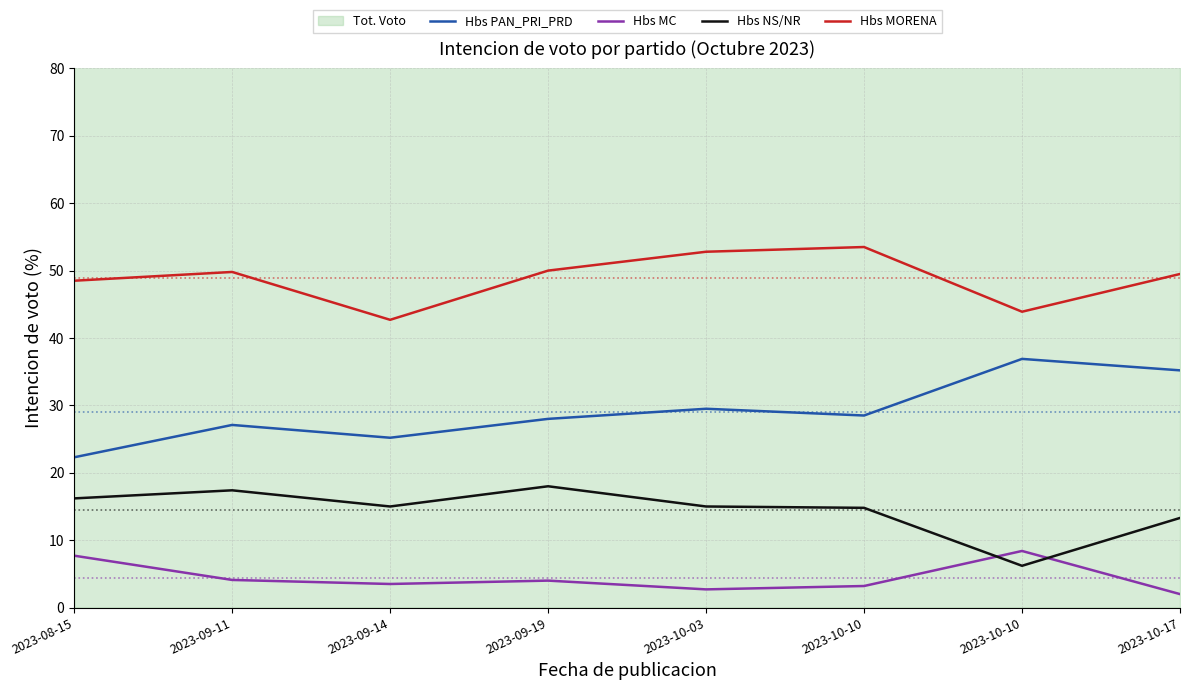

Which series has the largest range (max minus min)?

Hbs PAN_PRI_PRD